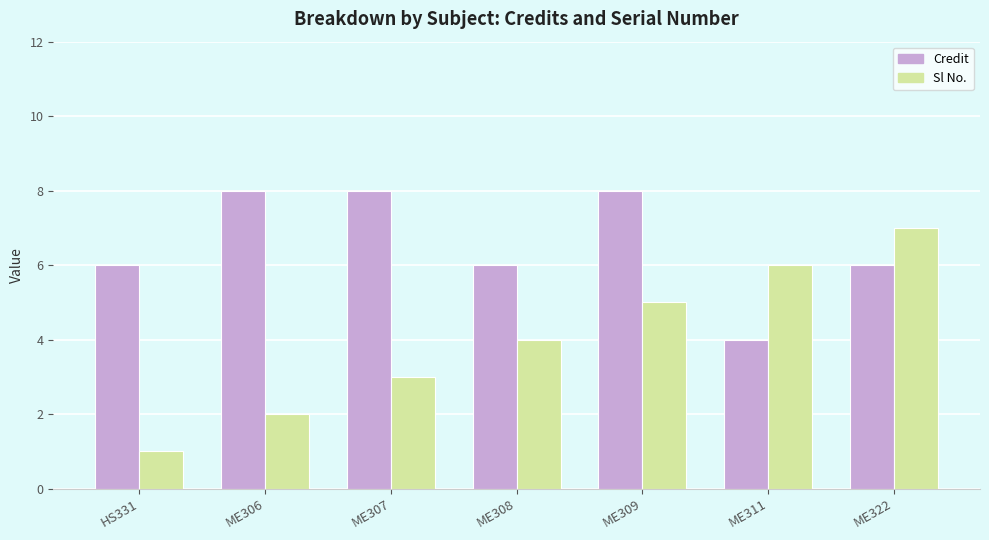

What is the difference between the maximum and minimum values in the Sl No. series?

6